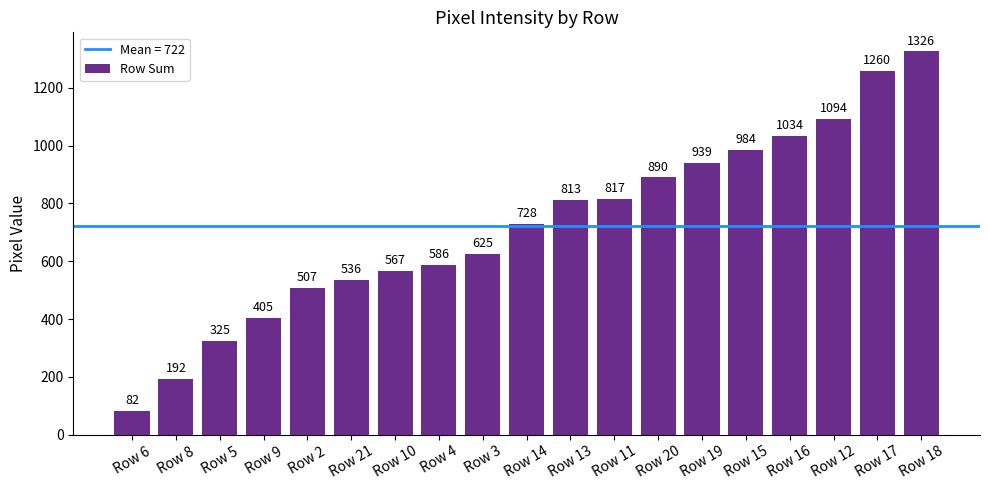

What is the label of the 6th bar from the left?

Row 21